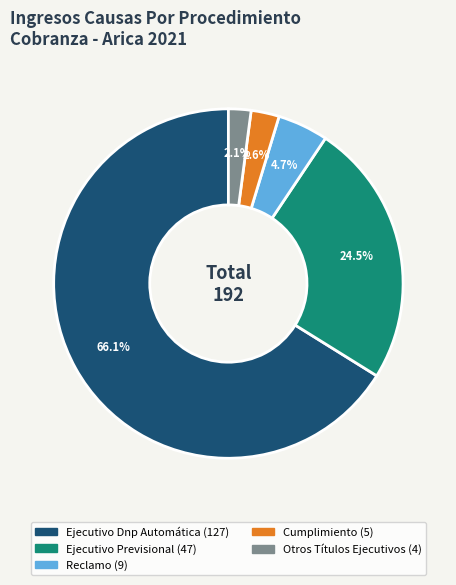

Rank the categories by value from lowest to highest.

Otros Títulos Ejecutivos, Cumplimiento, Reclamo, Ejecutivo Previsional, Ejecutivo Dnp Automática